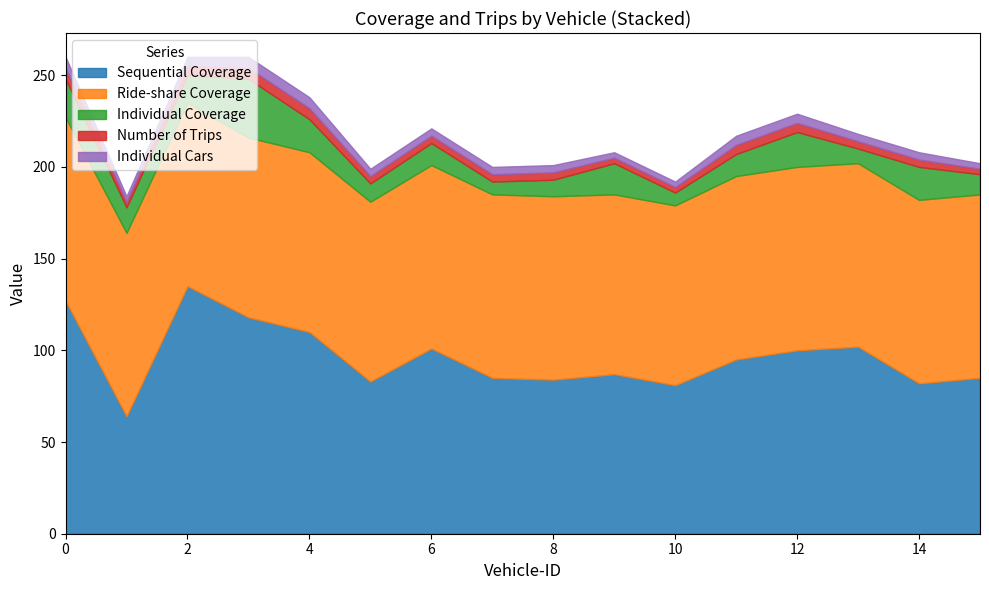

True or false: Individual Coverage and Sequential Coverage cross at least once.

False